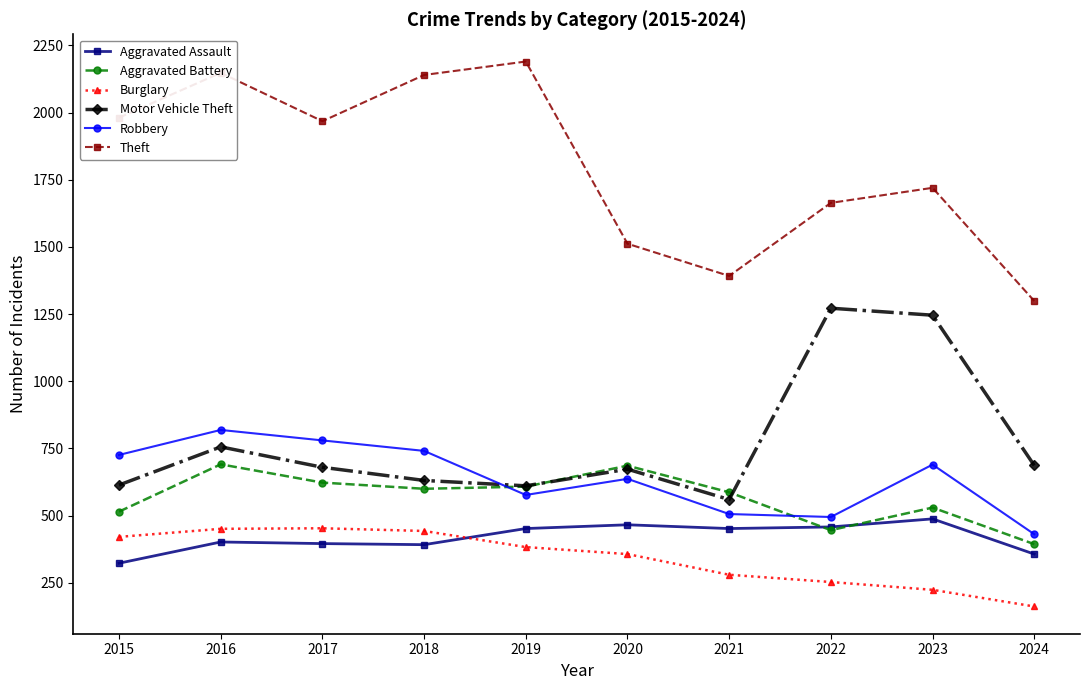

True or false: Motor Vehicle Theft has more than 0 interior local peaks.

True